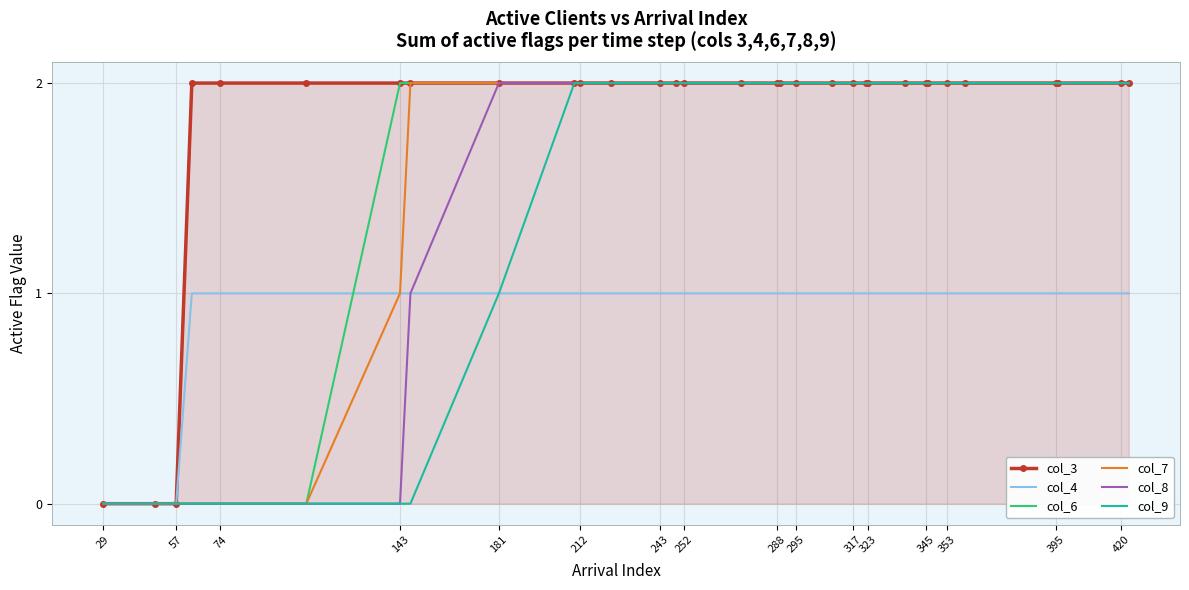

Is it true that col_7 equals 2 at 288?

True